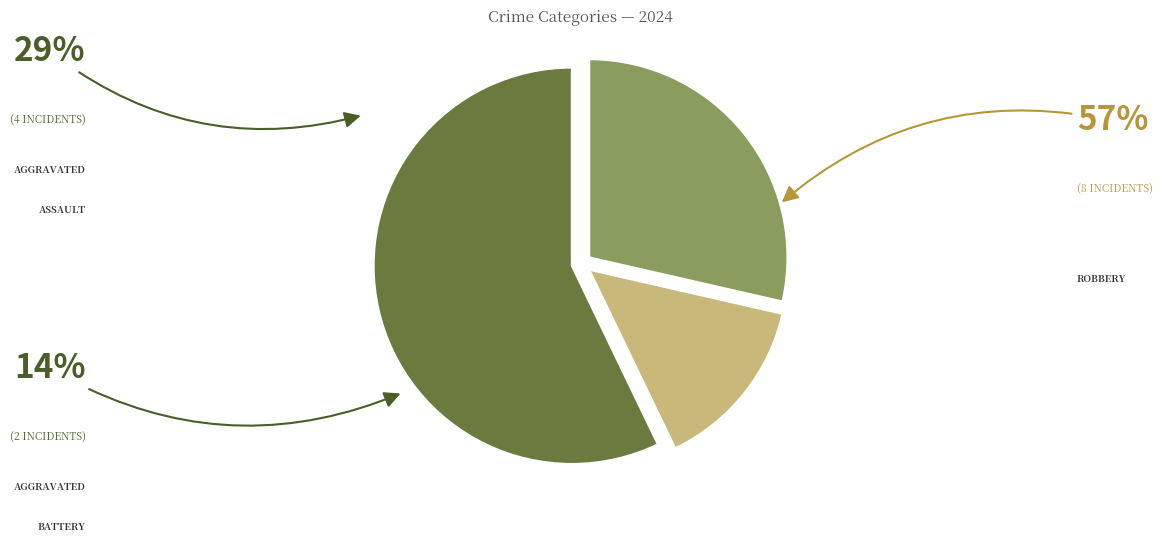

Combined, what portion of the pie is Robbery and Aggravated Assault?

85.7%